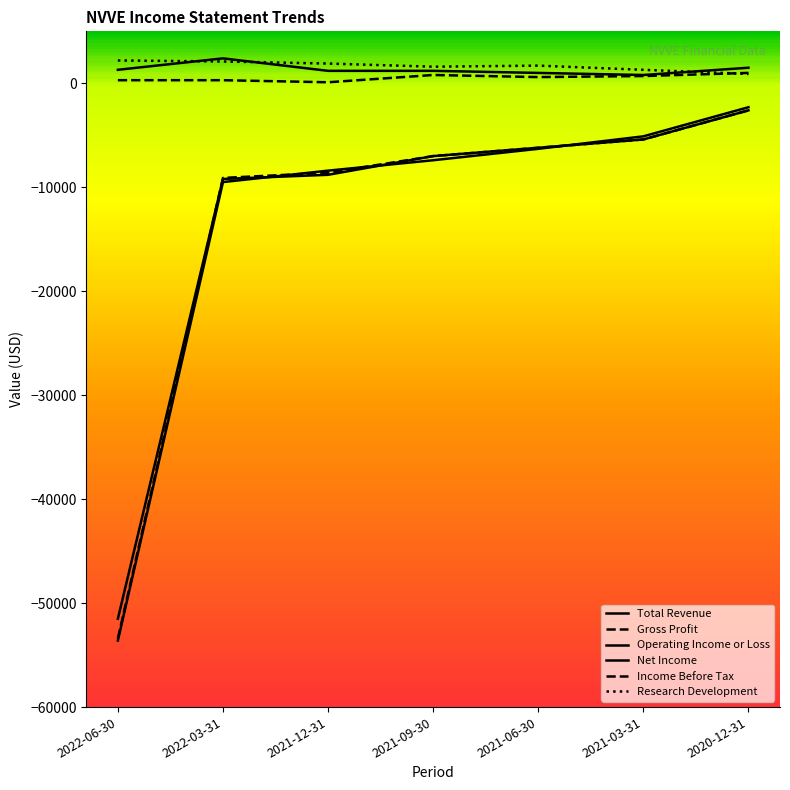

What value does the Net Income series have at 2020-12-31, to the nearest 10?

-2600